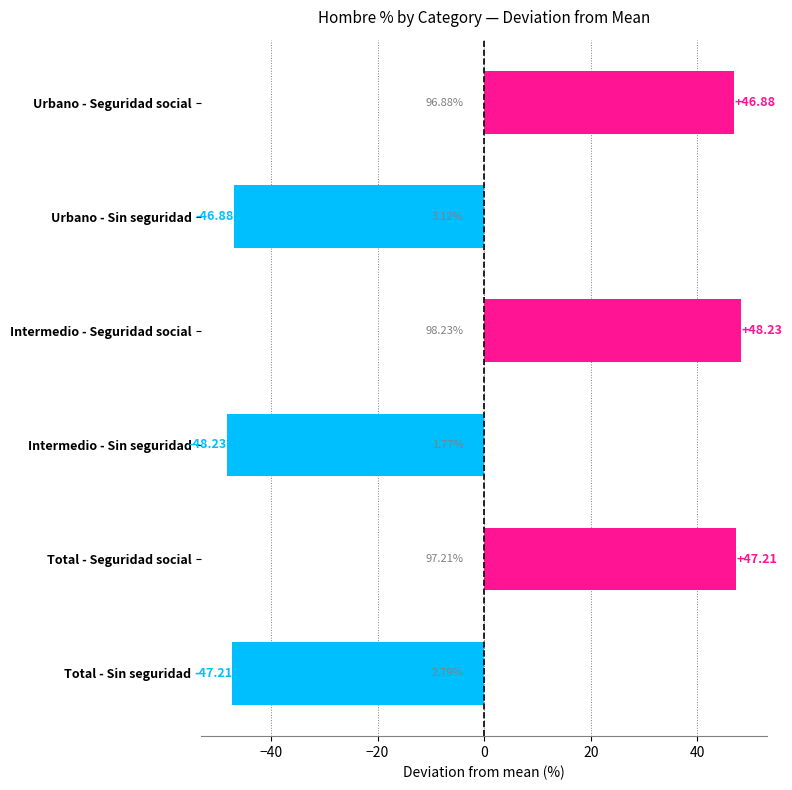

List the labels in order of value, smallest first.

Intermedio - Sin seguridad, Total - Sin seguridad, Urbano - Sin seguridad, Urbano - Seguridad social, Total - Seguridad social, Intermedio - Seguridad social